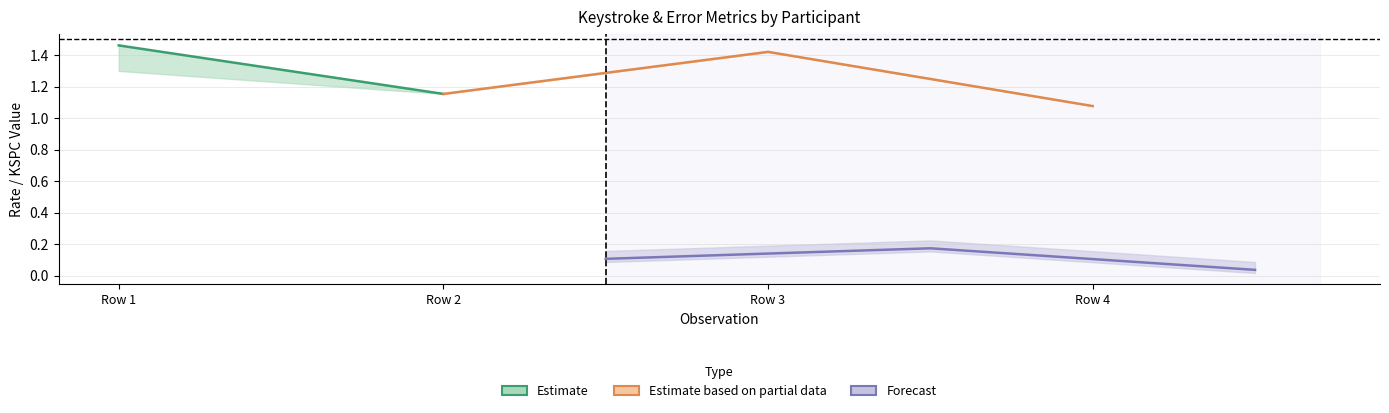

True or false: GPC has more than 1 points higher than both neighbors.

False